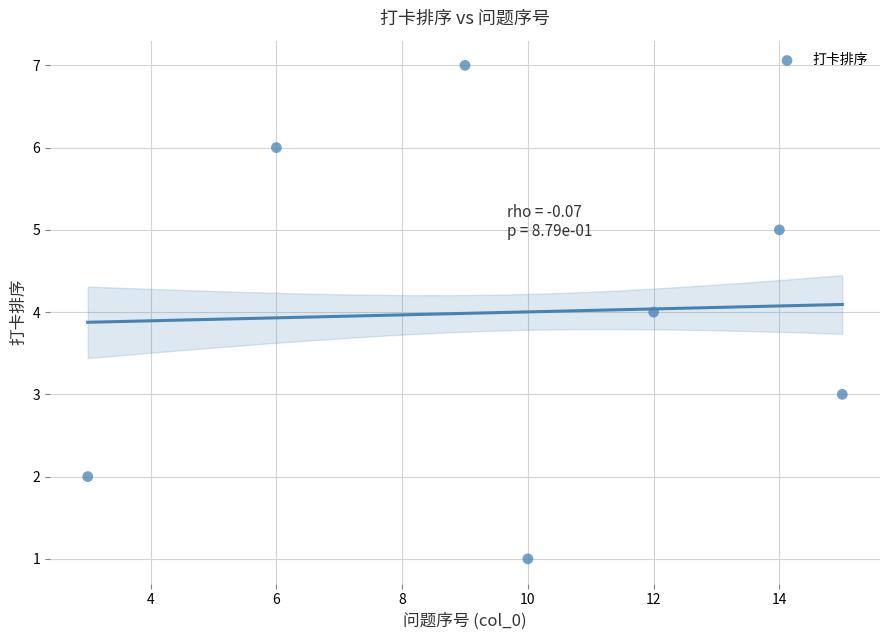

What is the range of X values (max minus min)?

12